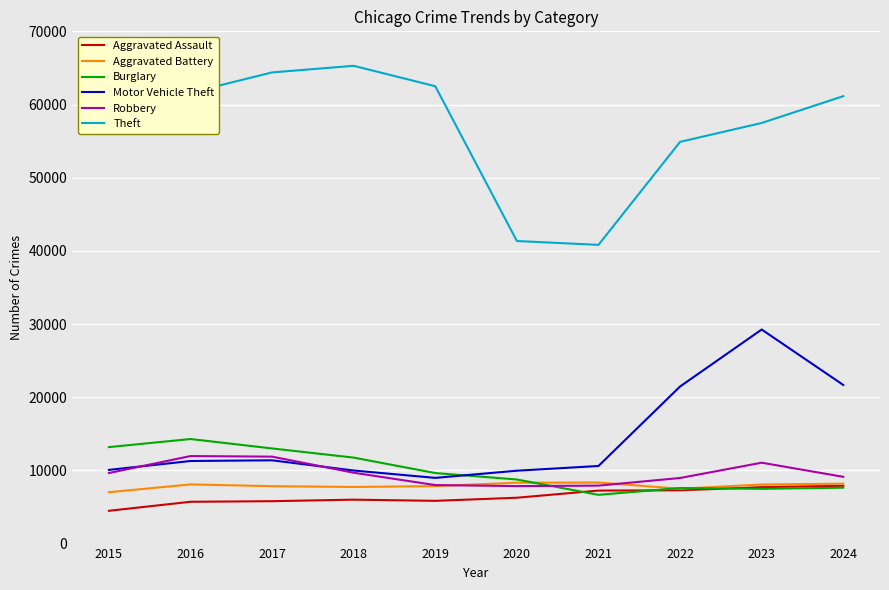

What is the difference between the second highest and second lowest values in the Theft series?

23040